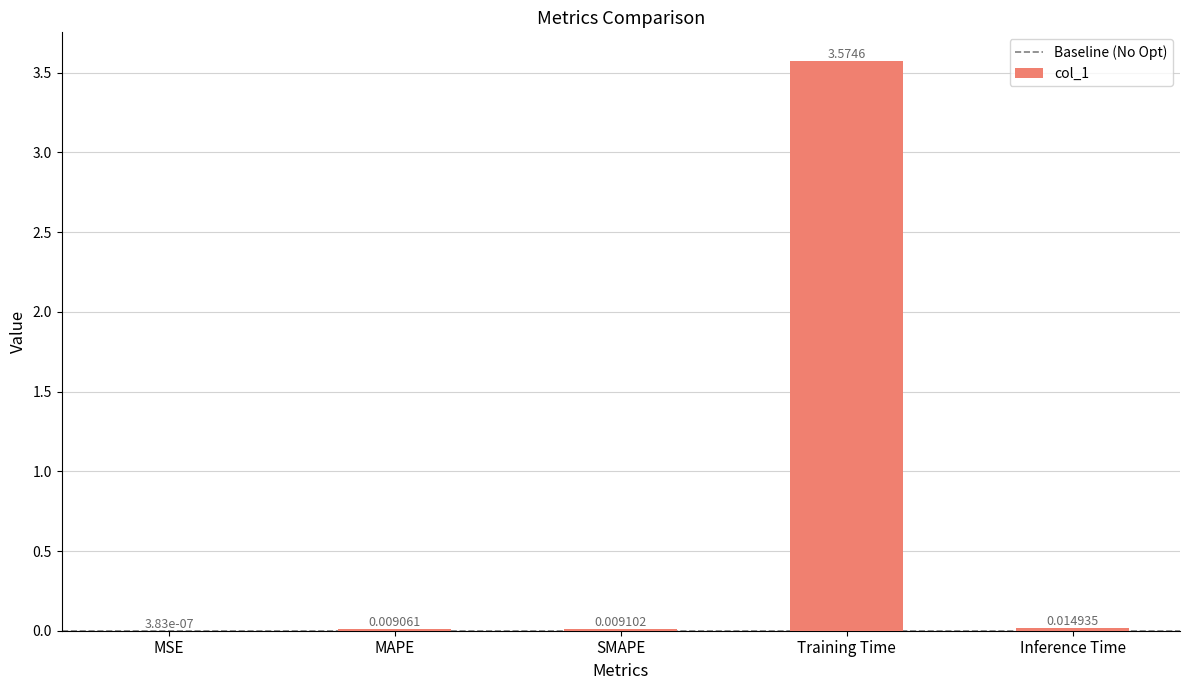

At which category does the chart reach its peak across all series?

Training Time